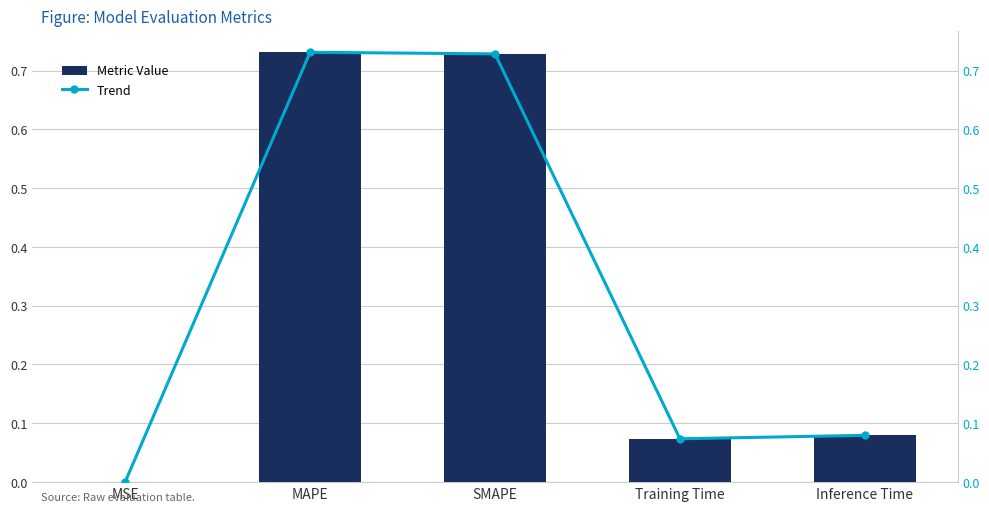

How many series are shown in this chart?

2